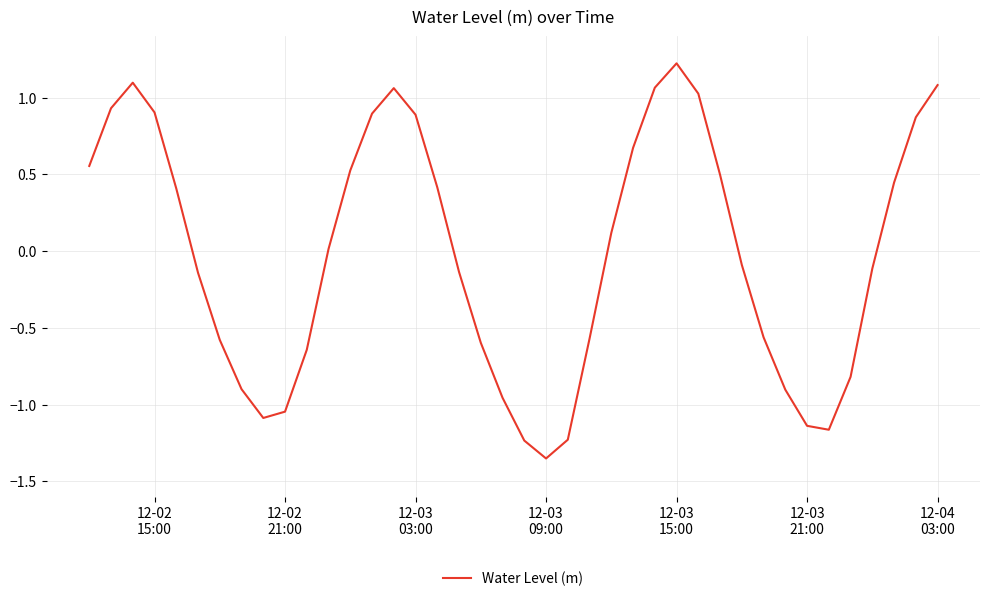

What is the greatest value displayed?

1.2